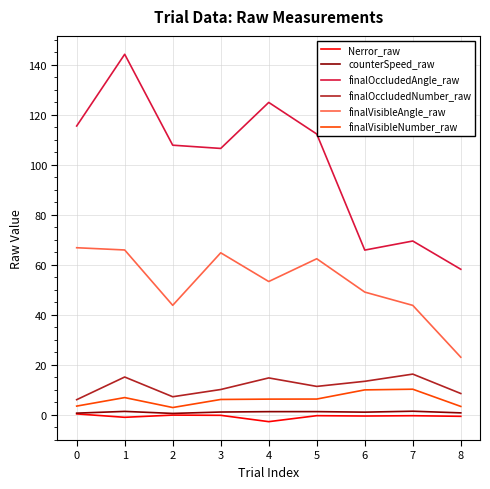

What is the highest value of the finalOccludedAngle_raw series?

144.2